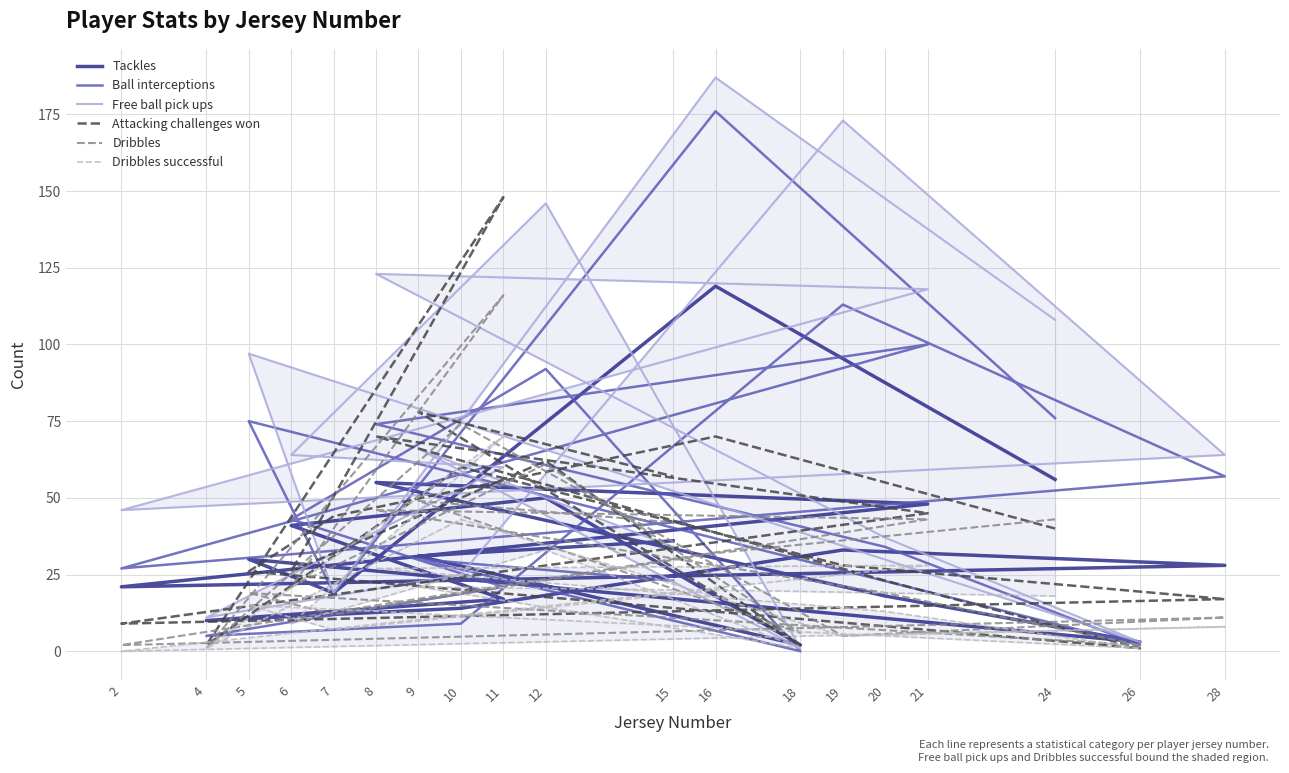

Which series ends up on top after the final intersection of Tackles and Attacking challenges won?

Attacking challenges won